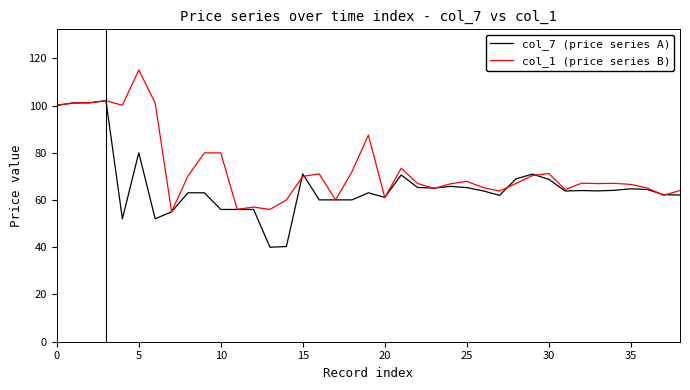

What is the minimum value for col_7 (price series A)?

40.0